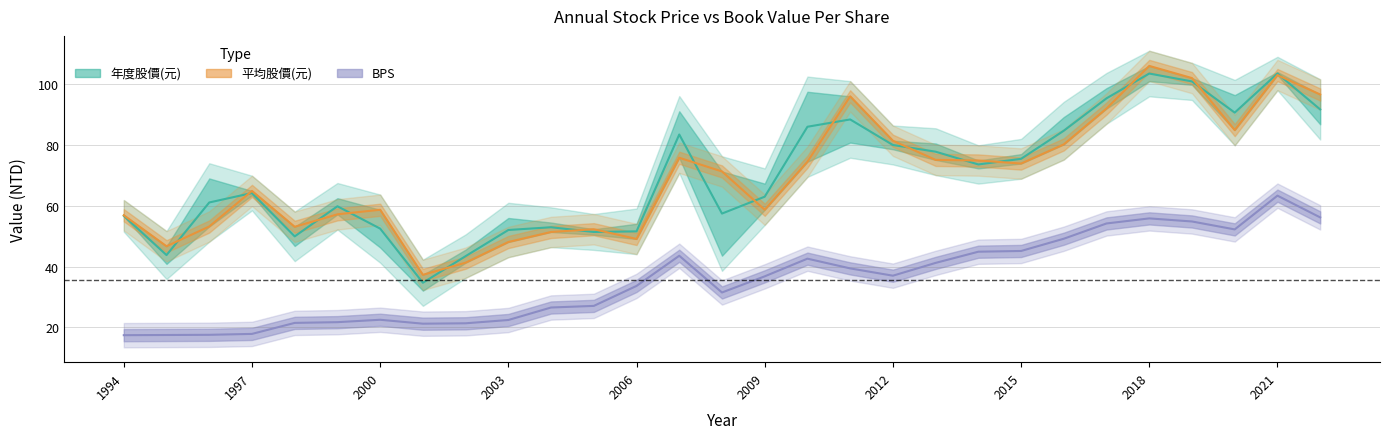

What is the value of the BPS point at the 29th from the left?

56.2